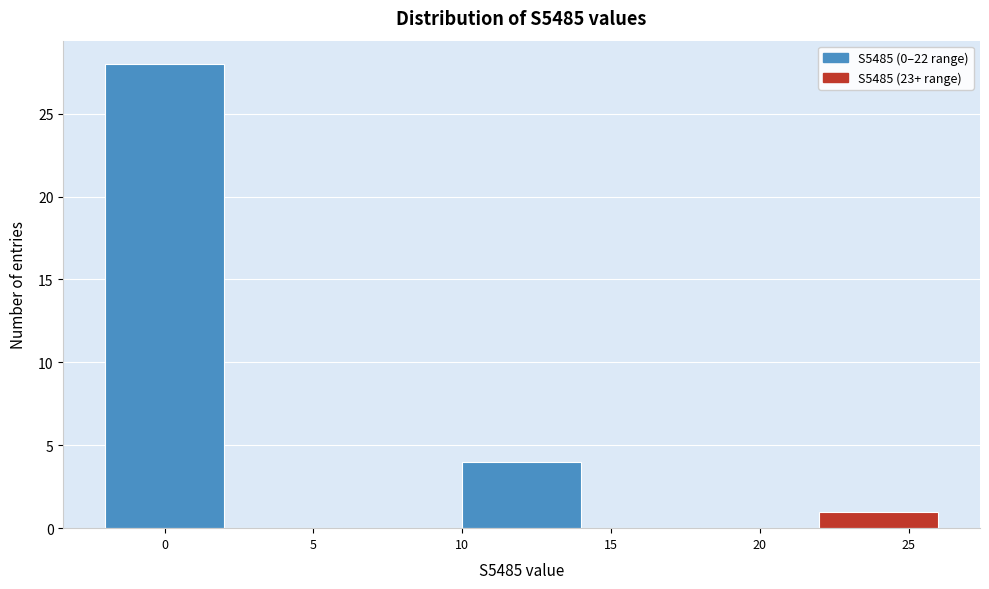

Reading left to right, transcribe this chart: for each bar, give the range it covers on the x-axis and its height. The values are not printed on the chart, so give them approximately, as read against the axis.

-2 to 2: 28
2 to 6: 0
6 to 10: 0
10 to 14: 4
14 to 18: 0
18 to 22: 0
22 to 26: 1